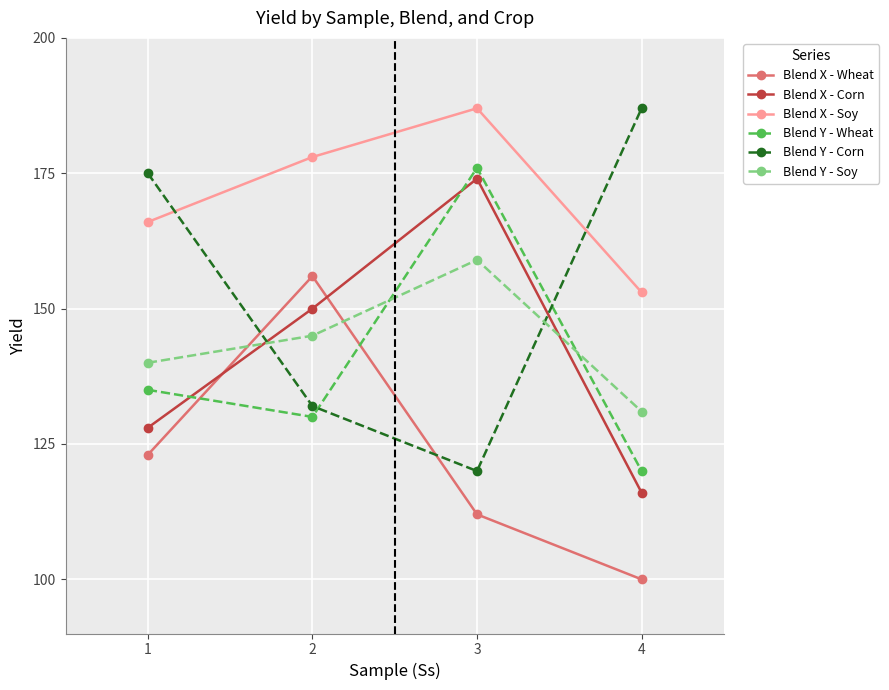

What are all the series names shown in the legend?

Blend X - Wheat, Blend X - Corn, Blend X - Soy, Blend Y - Wheat, Blend Y - Corn, Blend Y - Soy